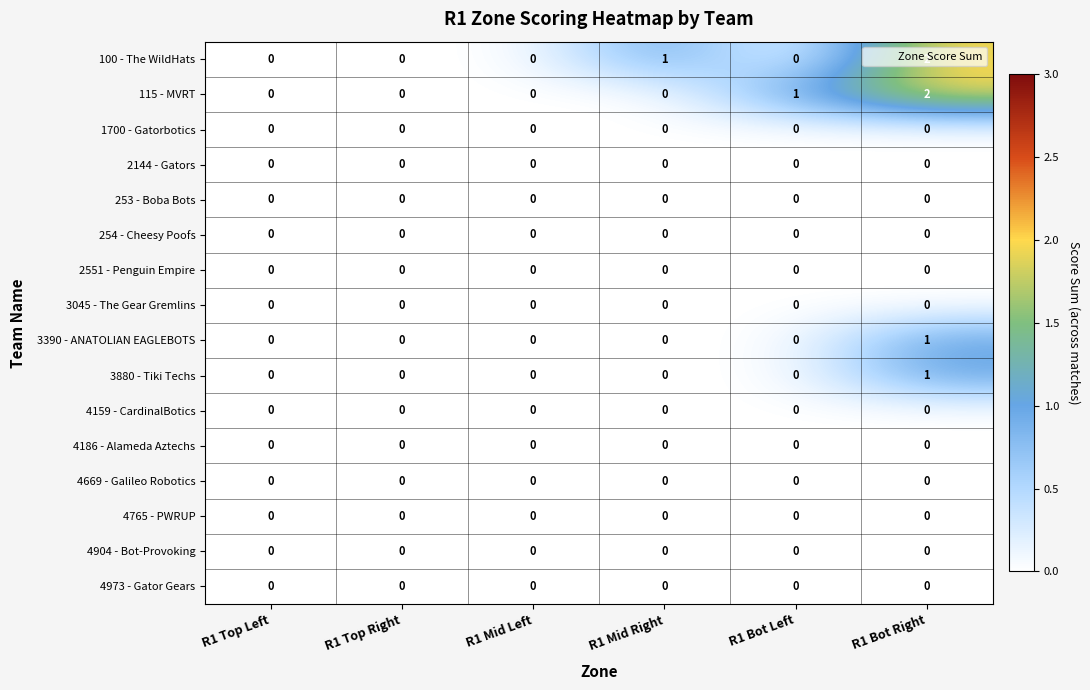

Between R1 Bot Left and R1 Bot Right, which series saw the biggest shift?

100 - The WildHats